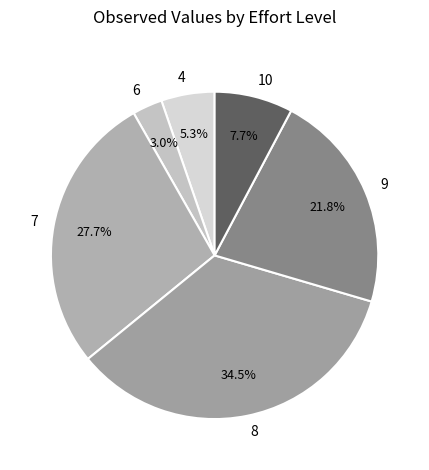

Rank the categories by value from lowest to highest.

6, 4, 10, 9, 7, 8